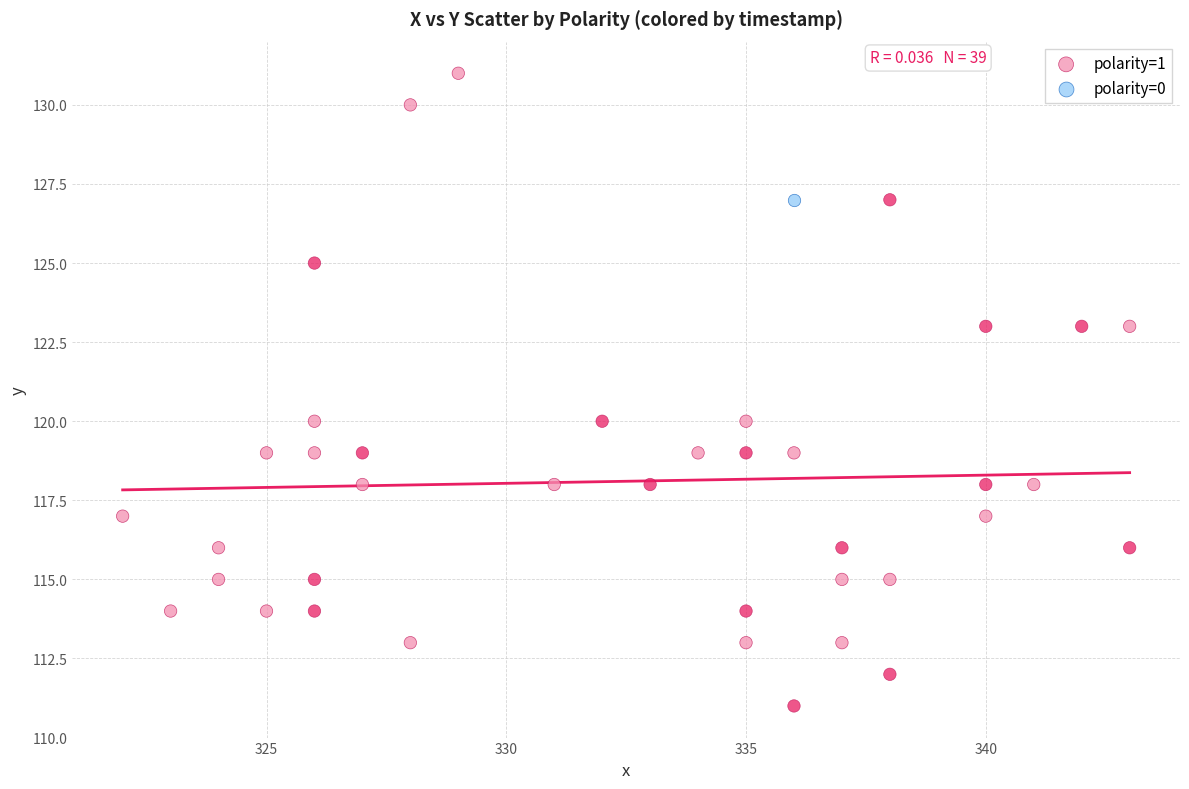

What are all the series names shown in the legend?

polarity=1, polarity=0